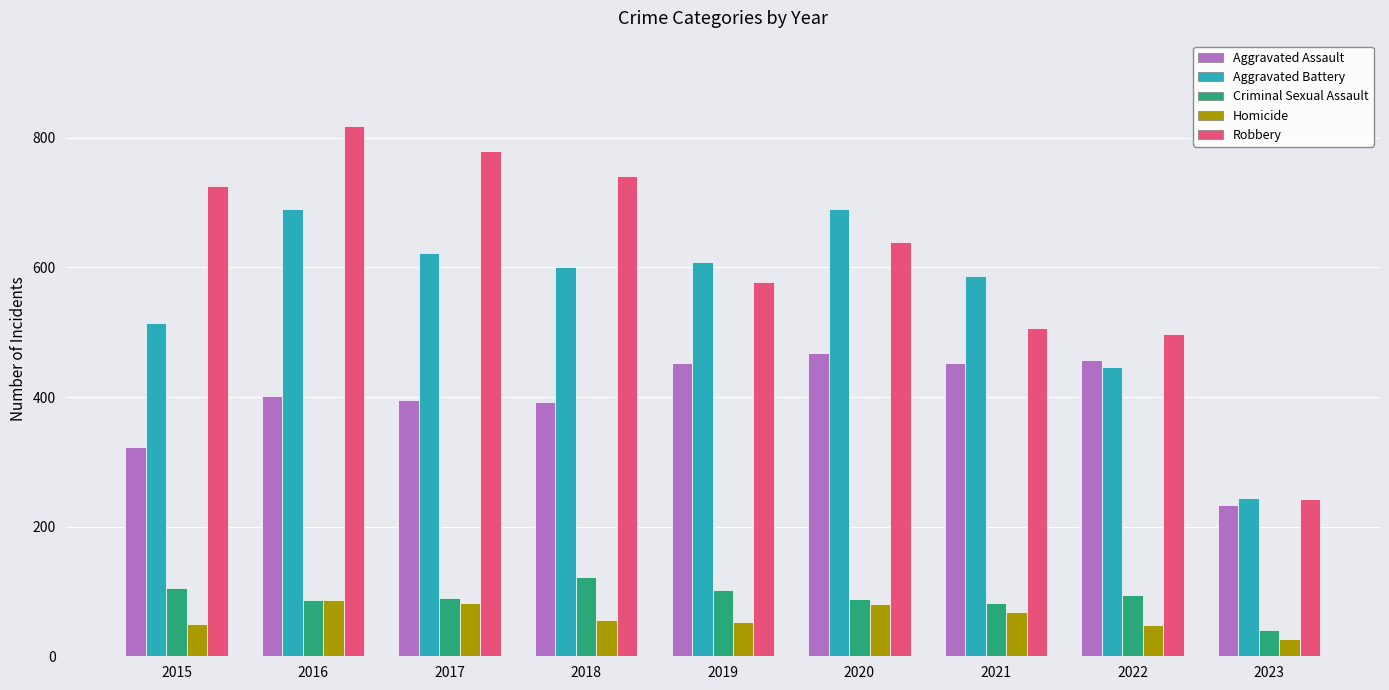

What is the average value of the Robbery series?

614